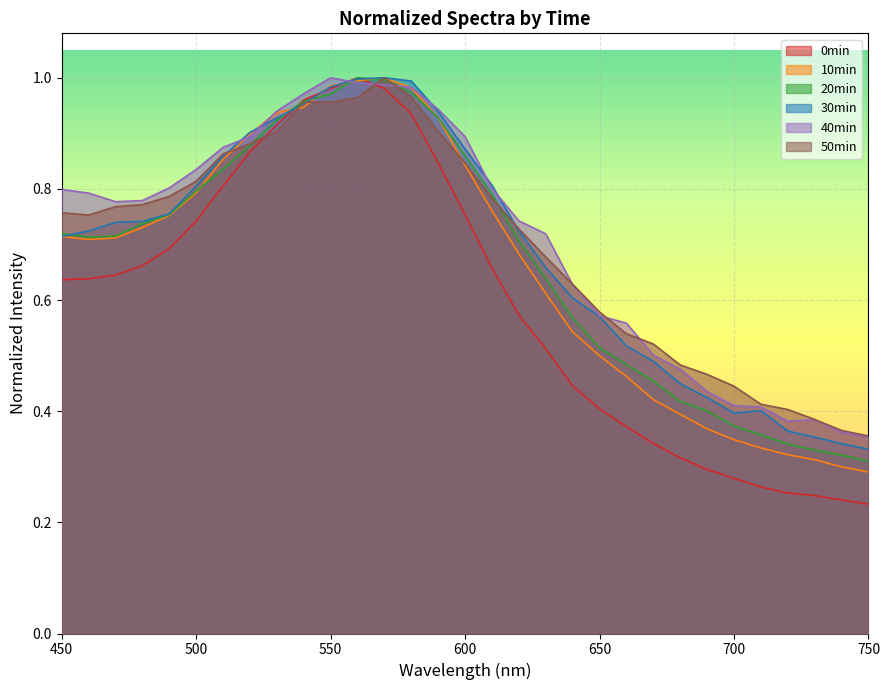

What is the difference between the highest and lowest values at 460?

0.2